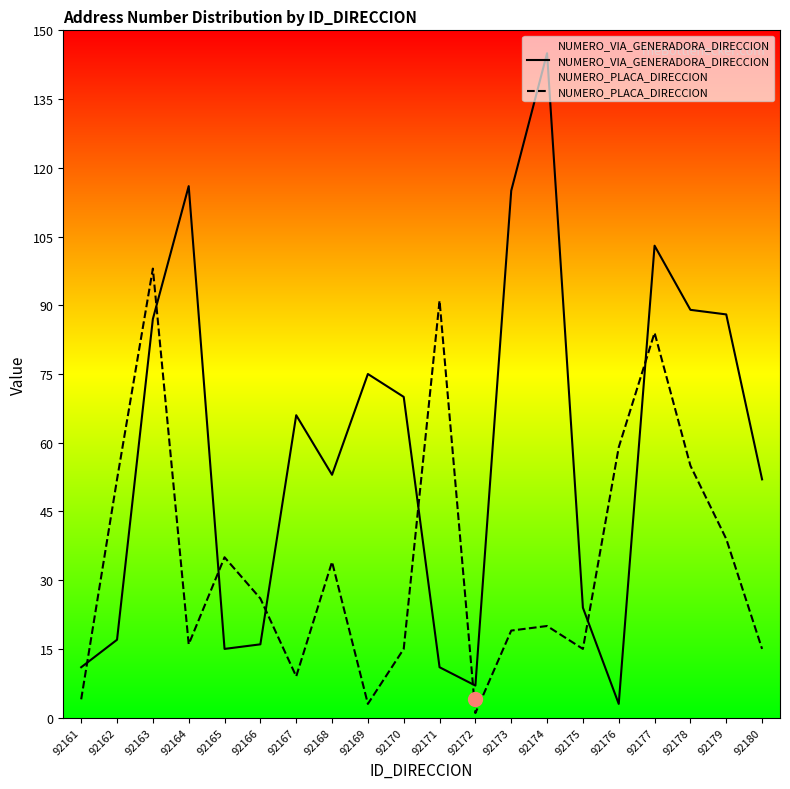

After their last crossing, which series has the higher values: NUMERO_VIA_GENERADORA_DIRECCION or NUMERO_PLACA_DIRECCION?

NUMERO_VIA_GENERADORA_DIRECCION